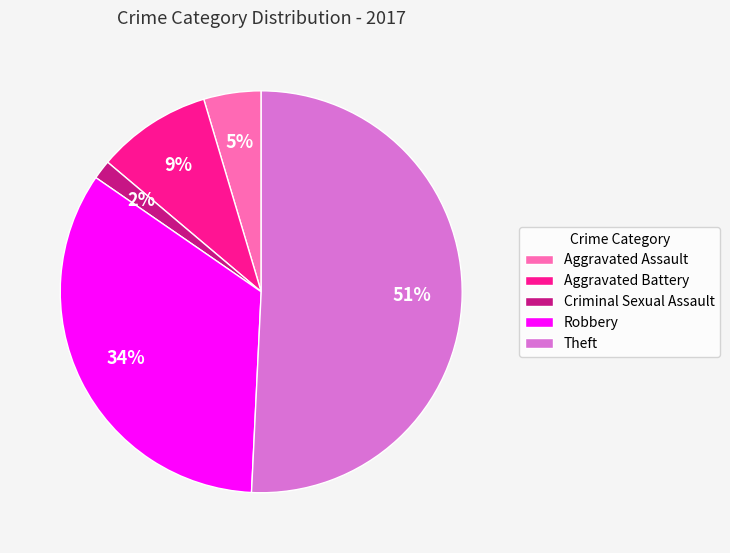

The Aggravated Battery slice represents 1% of the pie. True or false?

False